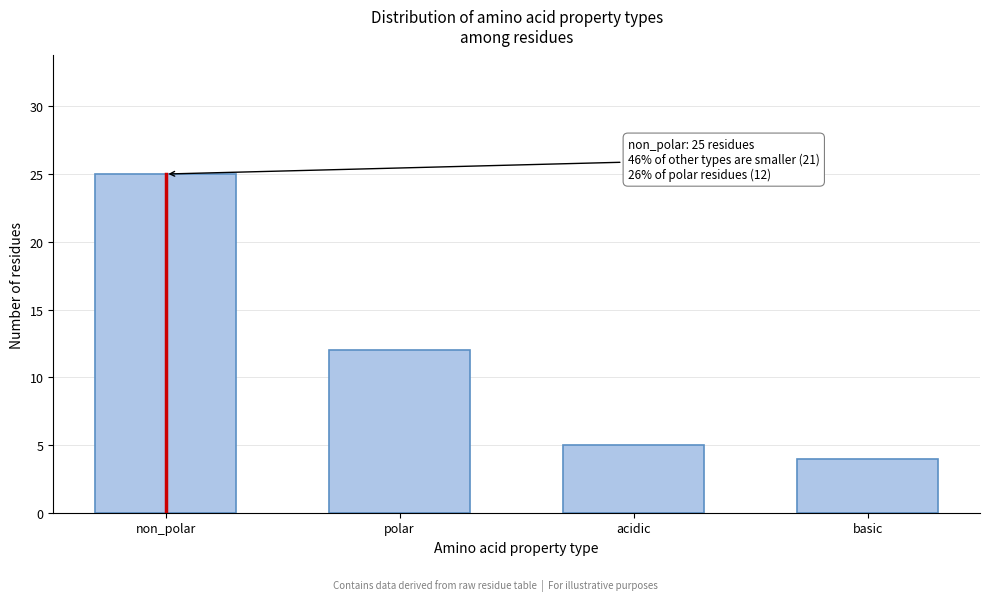

Reading right to left, what are all the values shown in this chart?

4	5	12	25